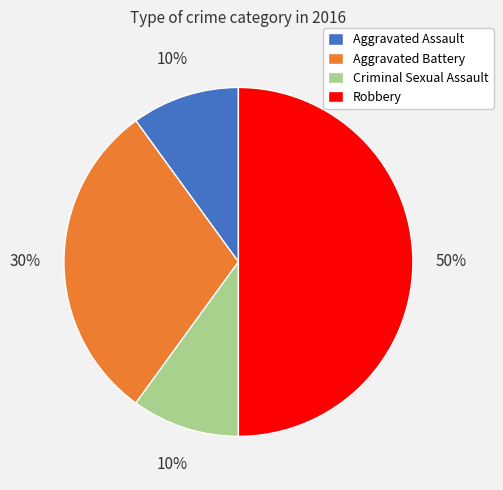

Between Aggravated Battery and Robbery, which is larger?

Robbery